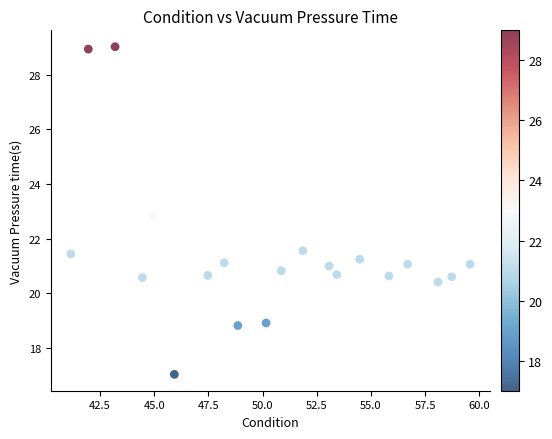

What is the range of Y values (max minus min)?

12.0